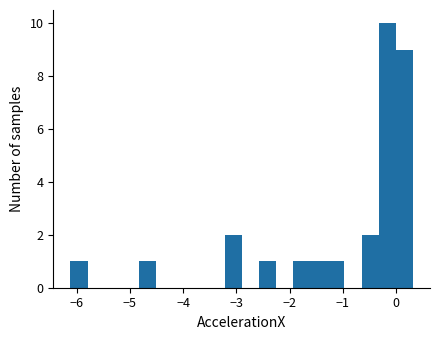

Around what value on the x-axis is the tallest bar? Give the approximate position of its centre, as read against the axis.

-0.2